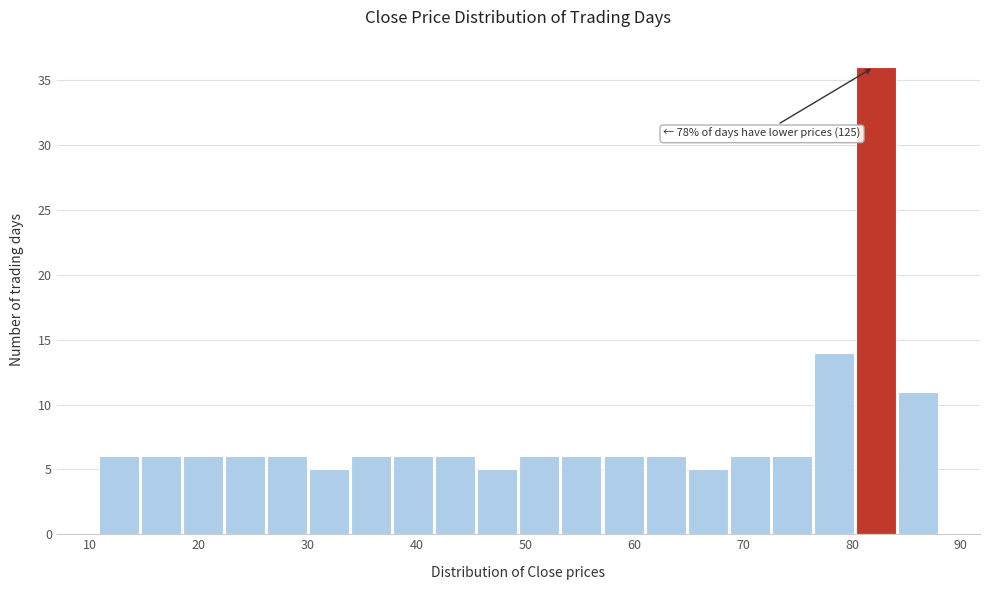

Around what value on the x-axis is the tallest bar? Give the approximate position of its centre, as read against the axis.

82